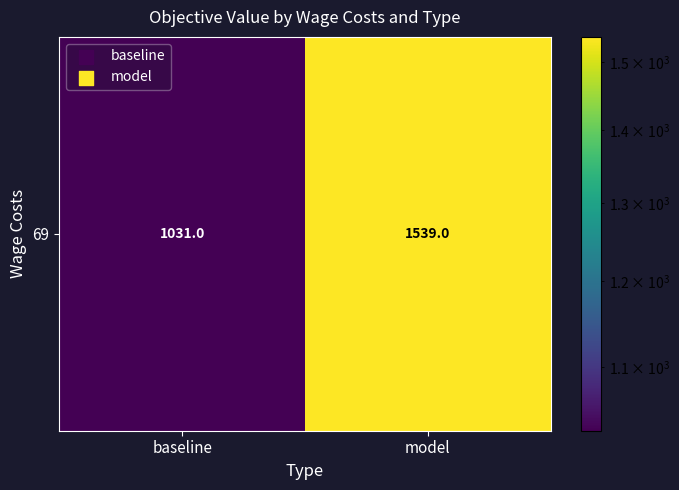

What is the greatest value displayed?

1539.0